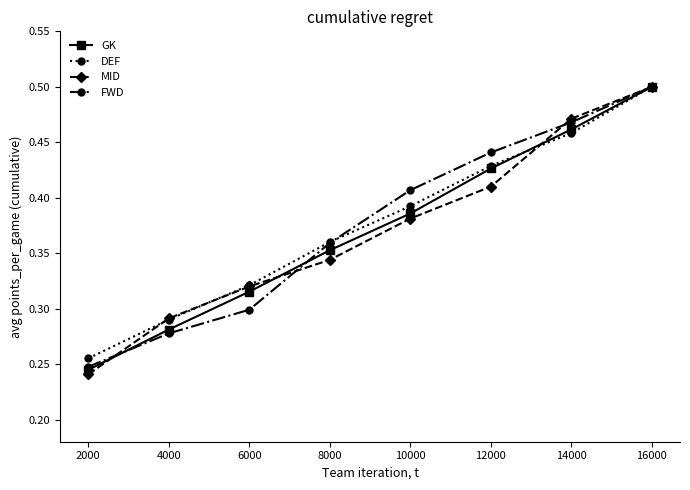

True or false: MID and FWD intersect in this chart.

True